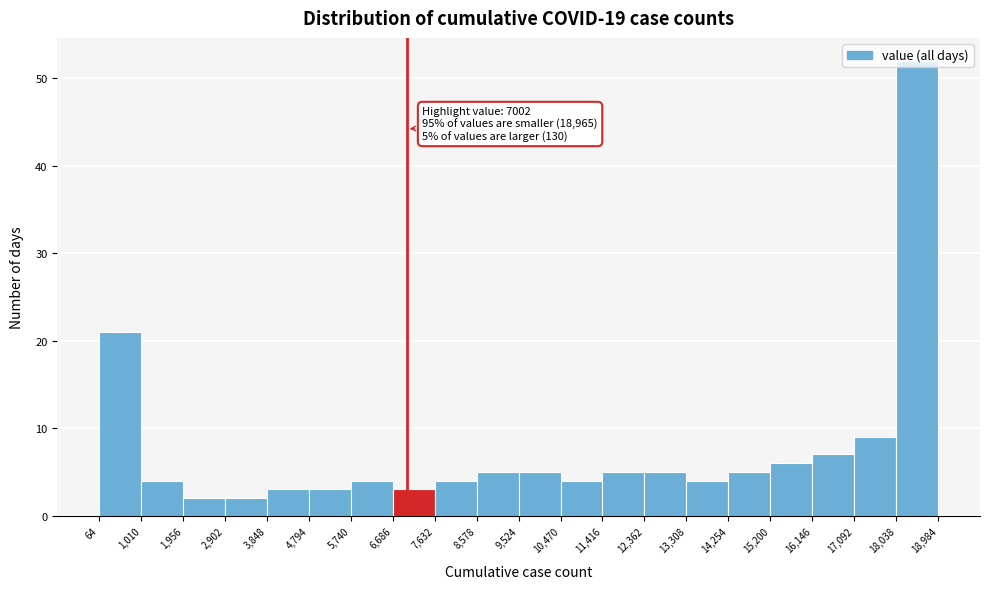

Which range on the x-axis has the tallest bar?

18,038 to 18,984